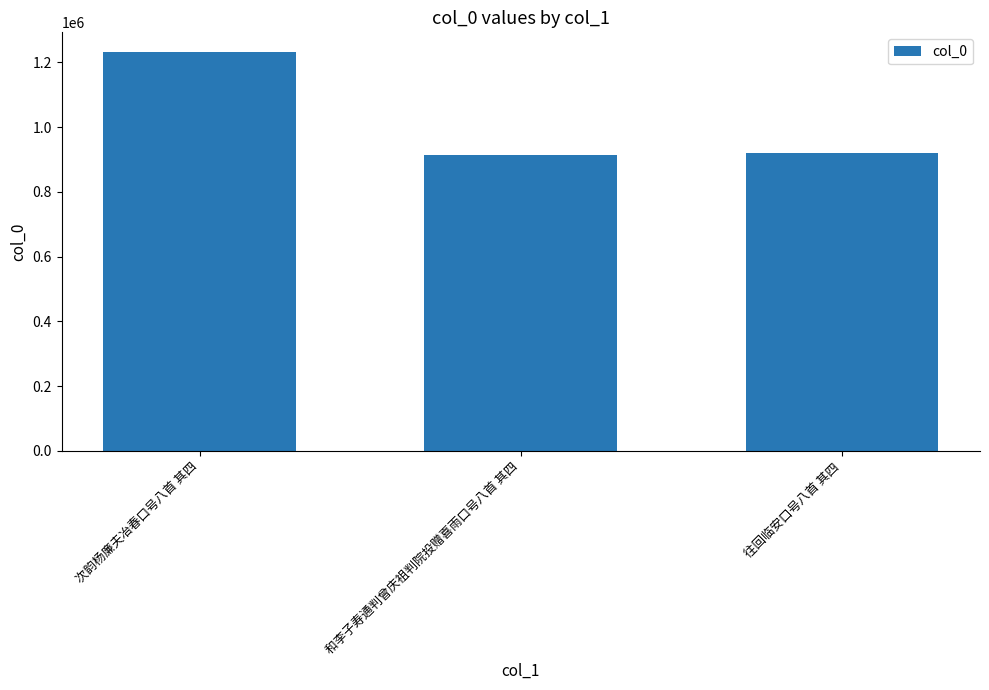

True or false: the data shows 1408284 at 往回临安口号八首 其四.

False